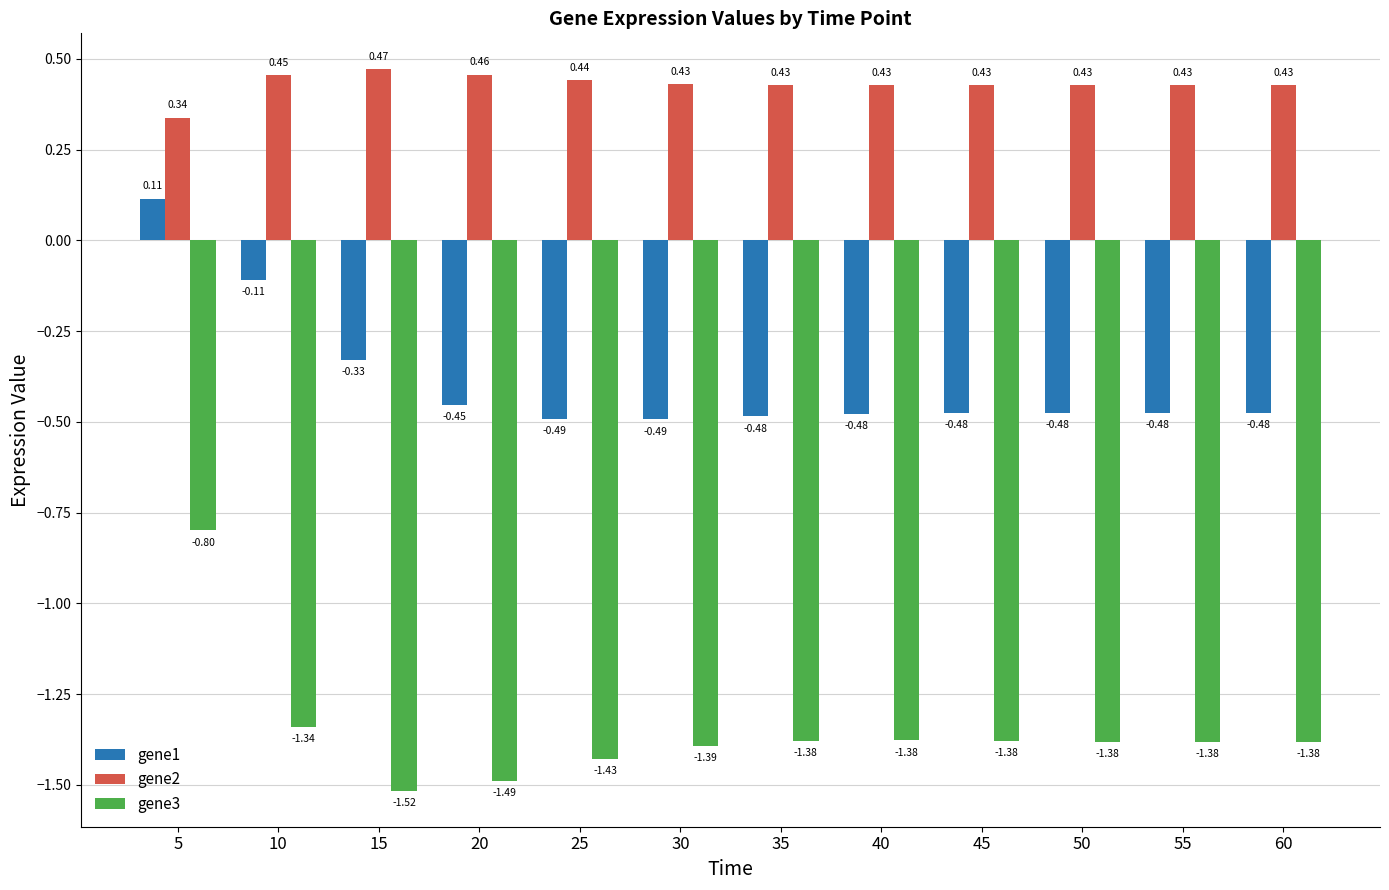

What is the total value across all series at 10?

-1.0